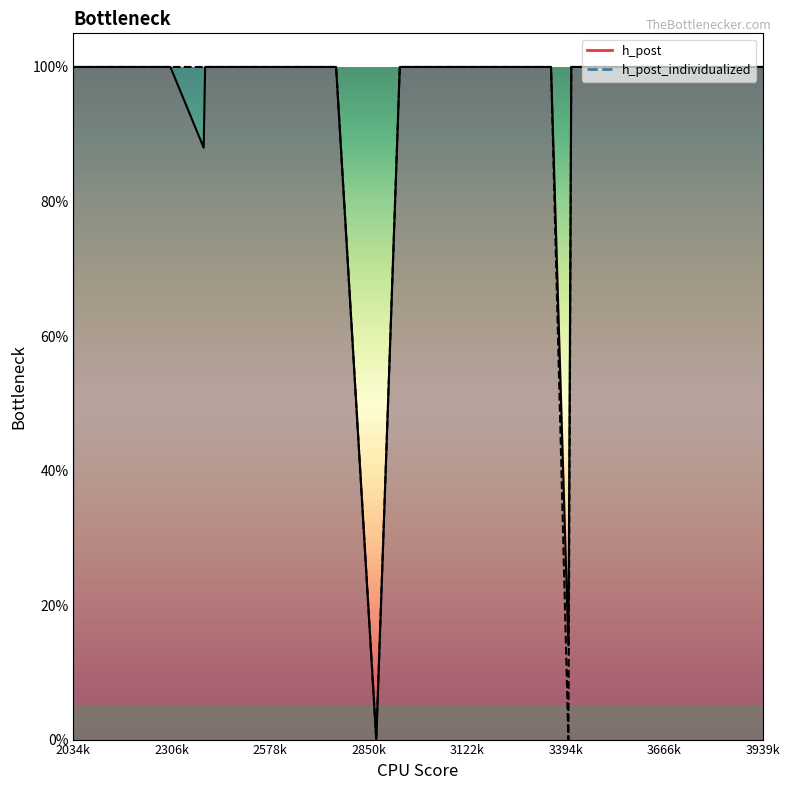

What are all the series names shown in the legend?

h_post, h_post_individualized